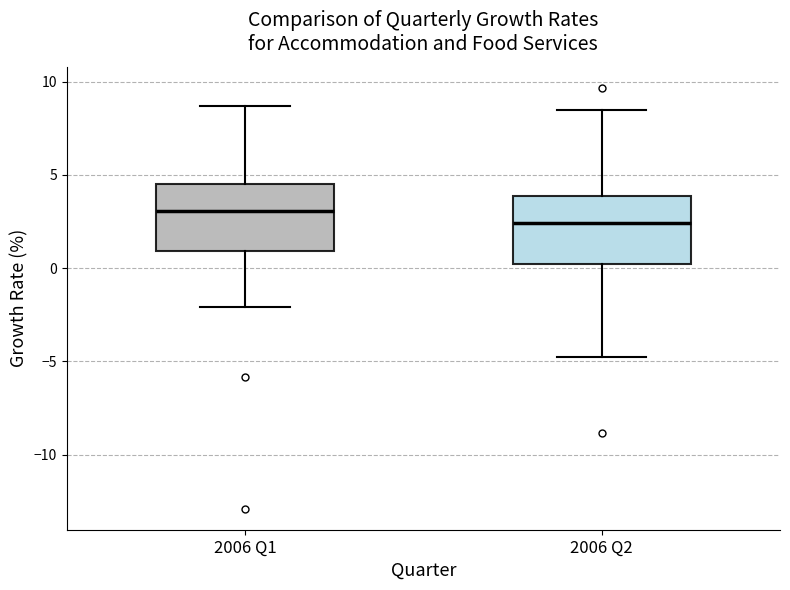

Which box has the lowest median line?

2006 Q2